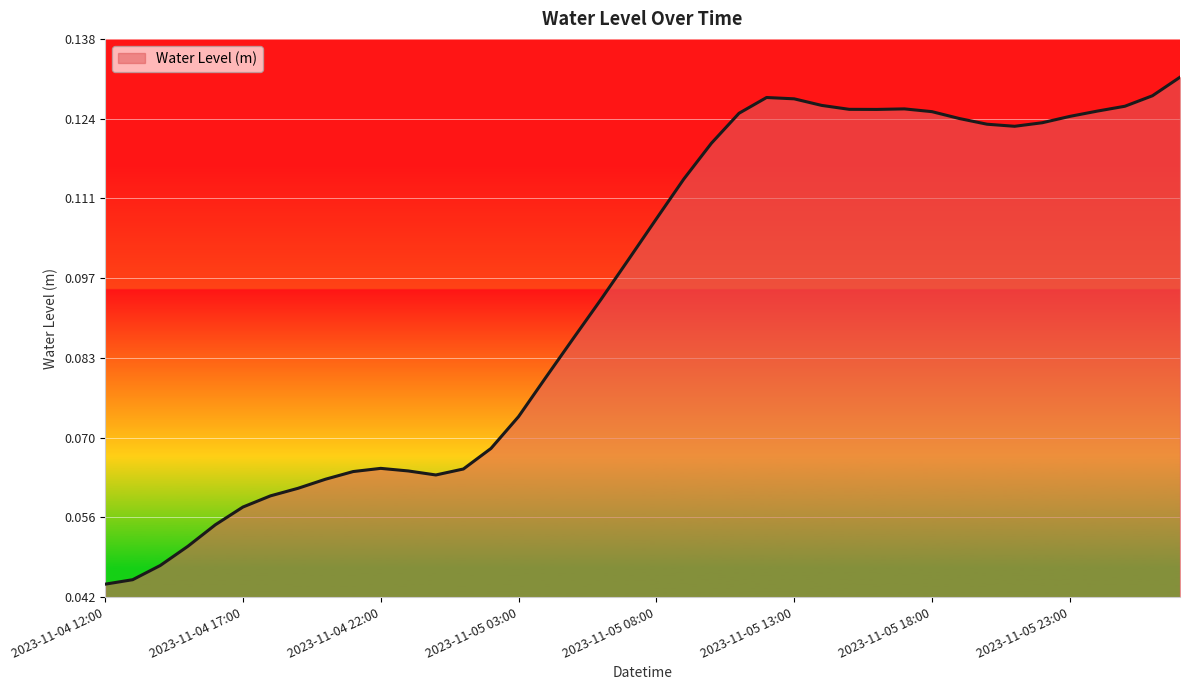

Which category has the lowest value across all series?

2023-11-04 12:00